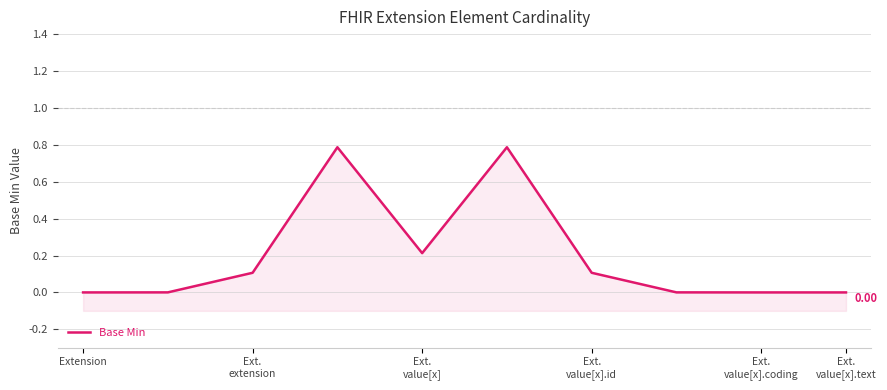

True or false: the data shows 1.1 at Ext.
value[x].id.

False